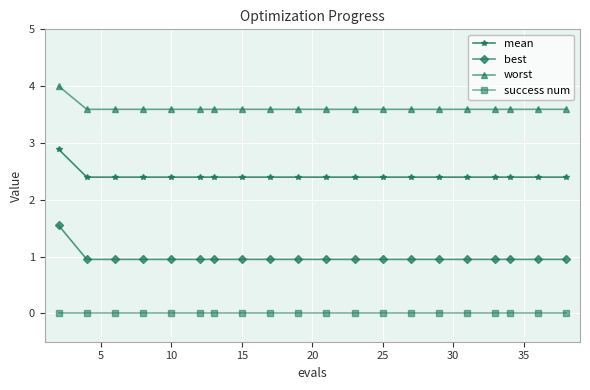

True or false: mean and worst cross at least once.

False